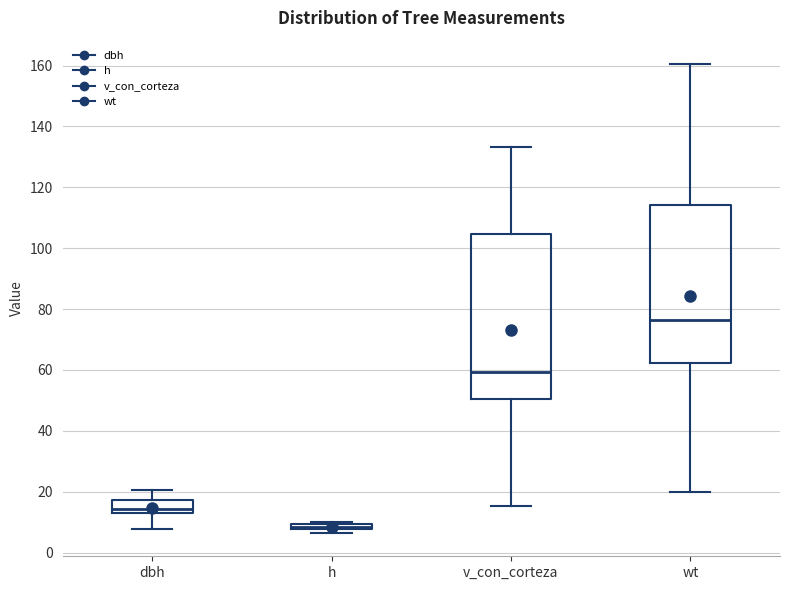

Comparing the boxes themselves (not the whiskers), which one is the tallest?

v_con_corteza